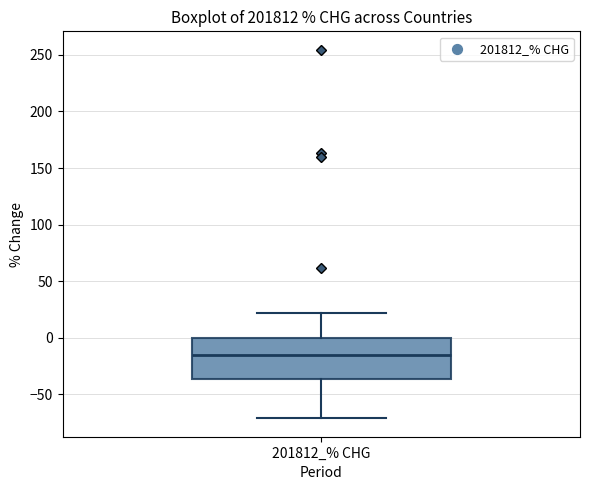

Transcribe this box plot: give where the median line is, the range the box spans, and where the two whiskers end, as read against the y-axis. The values are not printed on the chart, so give them approximately, as read against the axis.

median -15, box -35 to 0, whiskers -70 to 20